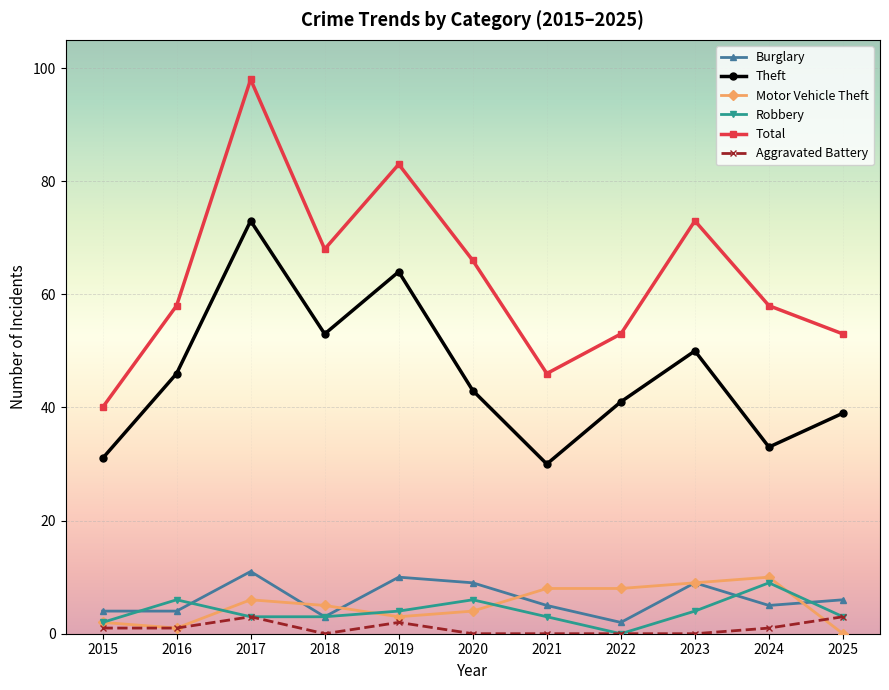

Does the chart have visible grid lines?

Yes